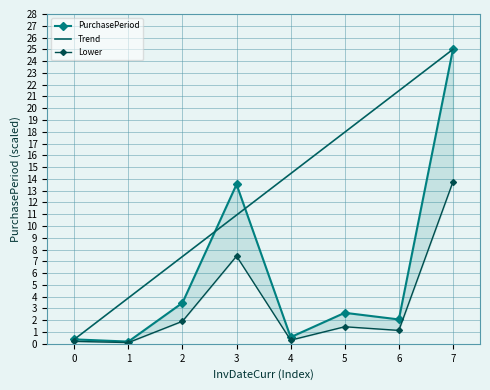

Between 4 and 1, which is larger?

4